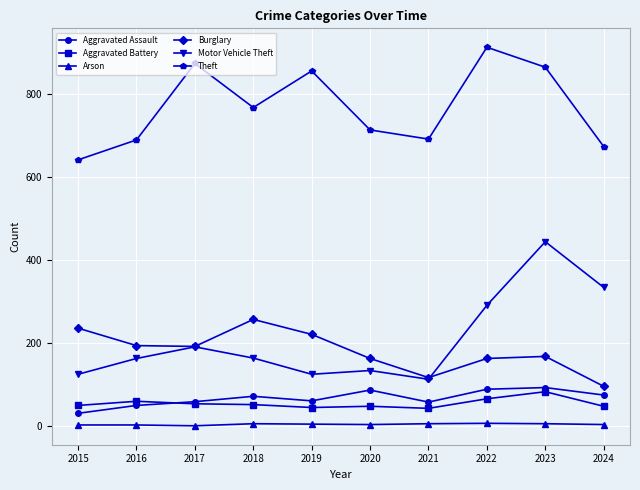

What is the value of the Aggravated Assault point at the 9th from the left?

93